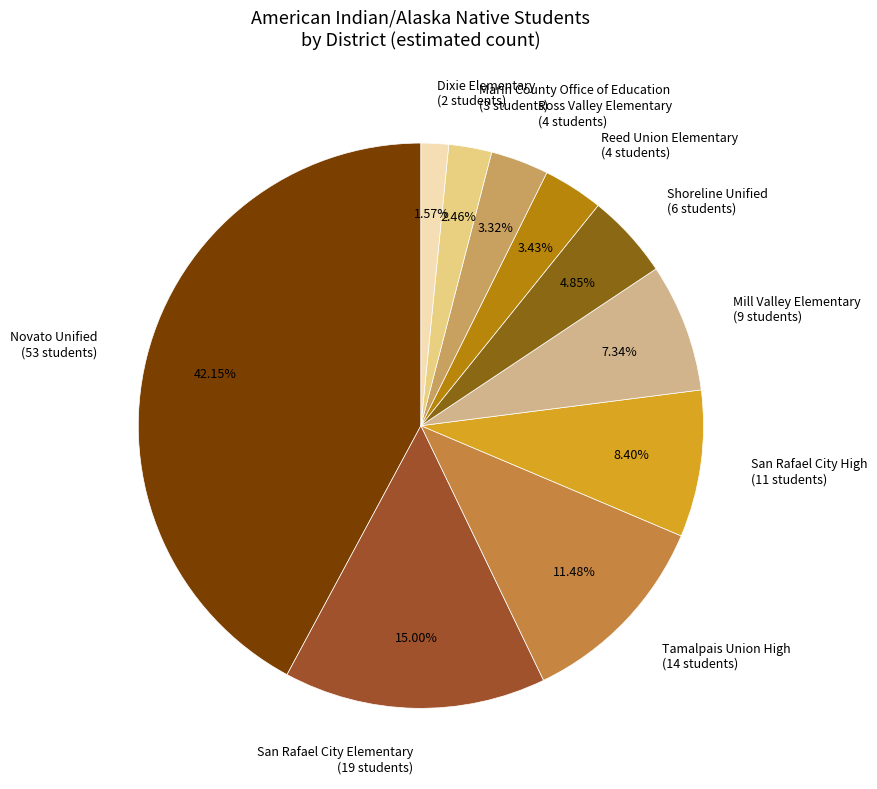

Which has a higher value, Reed Union Elementary (4 students) or San Rafael City Elementary (19 students)?

San Rafael City Elementary (19 students)